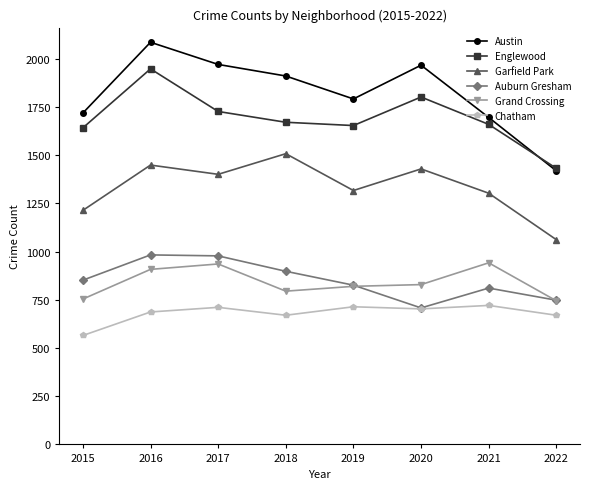

What is the smallest value displayed?

565